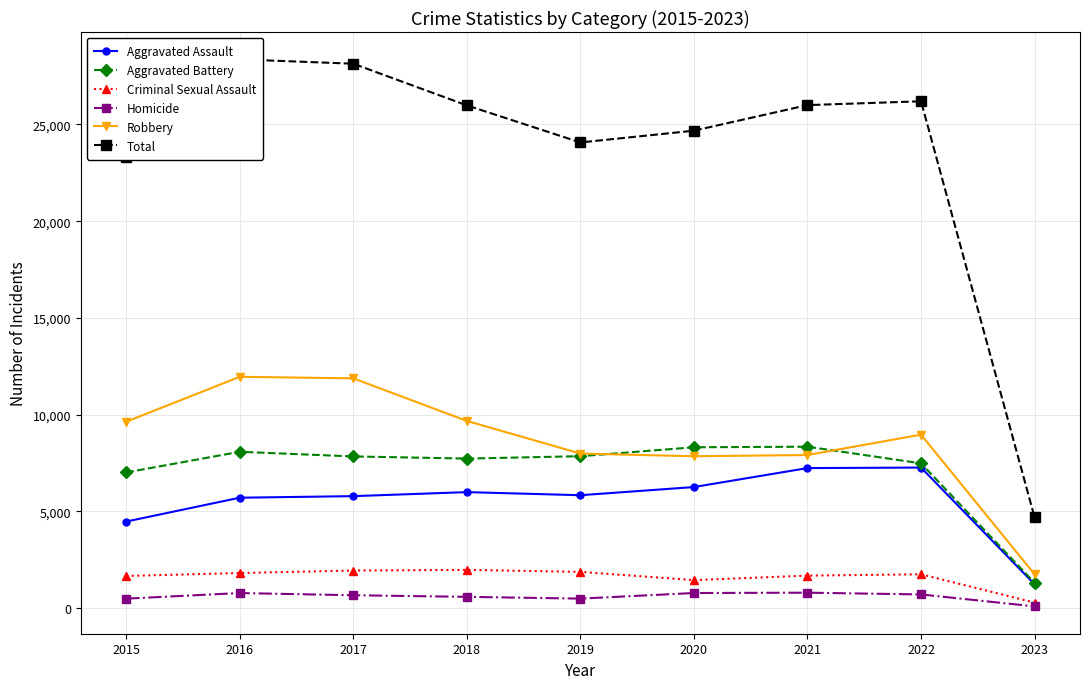

Reading right to left, extract all data points from this chart.

Aggravated Assault: 1239	7270	7243	6263	5841	6001	5793	5712	4480
Aggravated Battery: 1318	7487	8348	8319	7857	7734	7845	8085	7018
Criminal Sexual Assault: 292	1756	1686	1454	1880	1982	1949	1820	1670
Homicide: 97	714	804	787	498	589	672	786	496
Robbery: 1752	8970	7918	7855	7994	9679	11880	11960	9638
Total: 4698	26197	25999	24678	24070	25985	28139	28363	23302